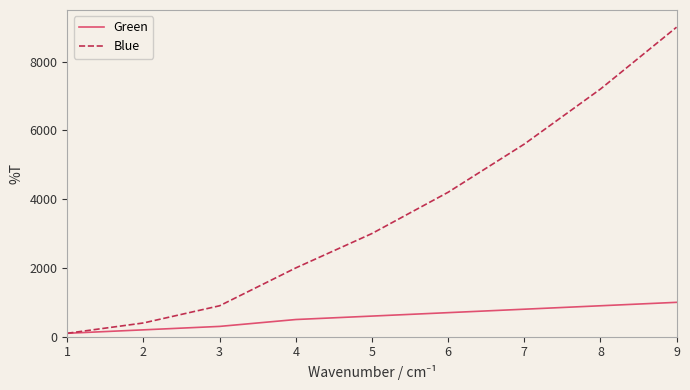

At 8, list the series in order from largest to smallest.

Blue, Green